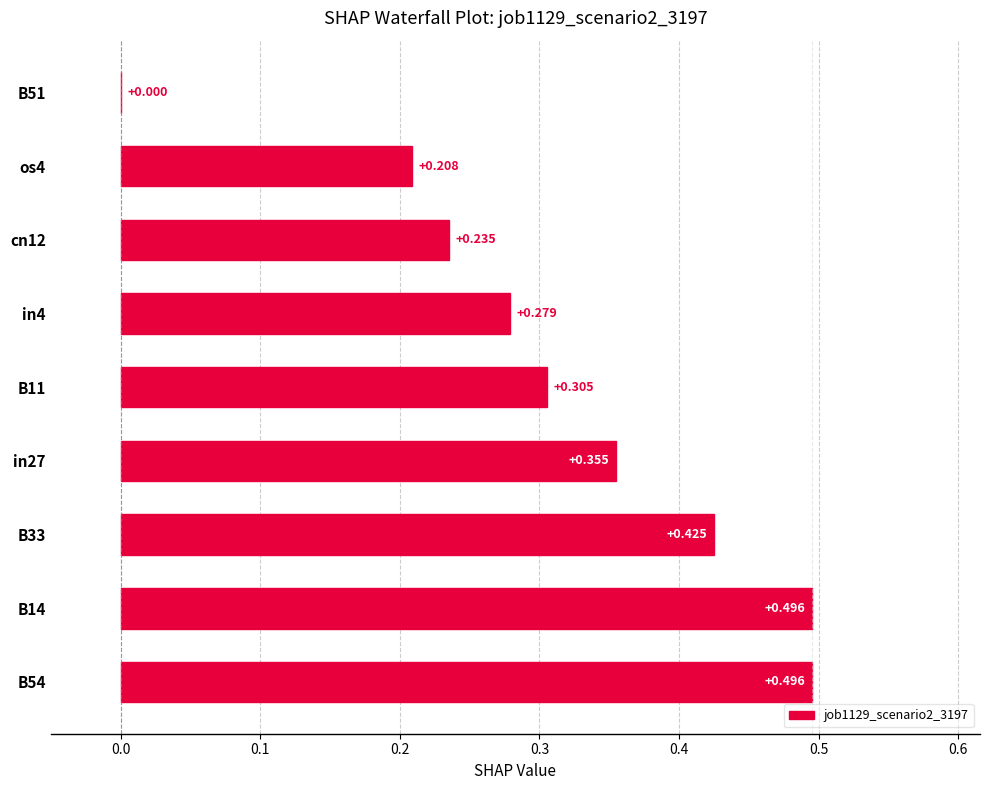

Count the number of data series in this chart.

1